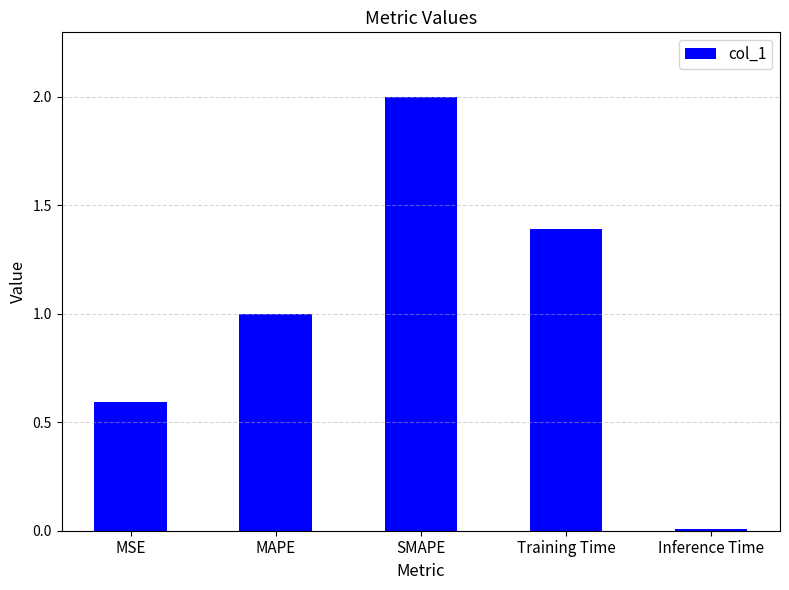

Which has a higher value, Inference Time or MSE?

MSE